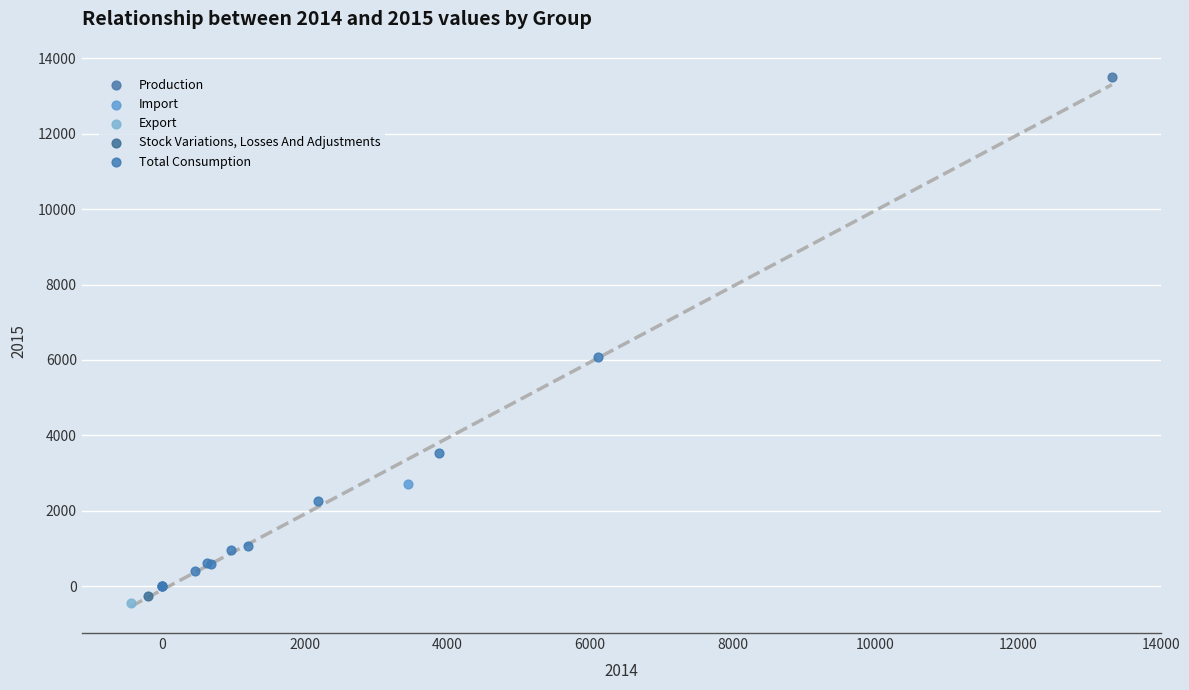

What are all the series names shown in the legend?

Production, Import, Export, Stock Variations, Losses And Adjustments, Total Consumption